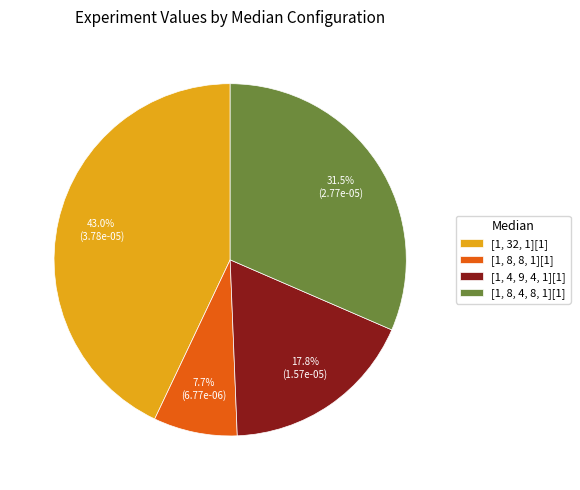

How many slices are in this pie chart?

4